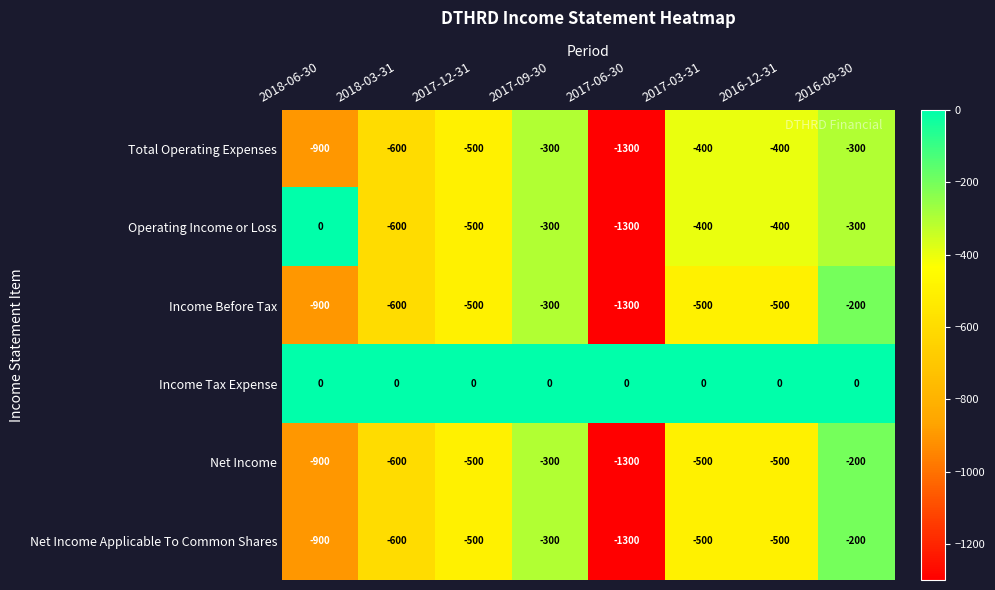

What is the minimum value shown in the chart?

-1300